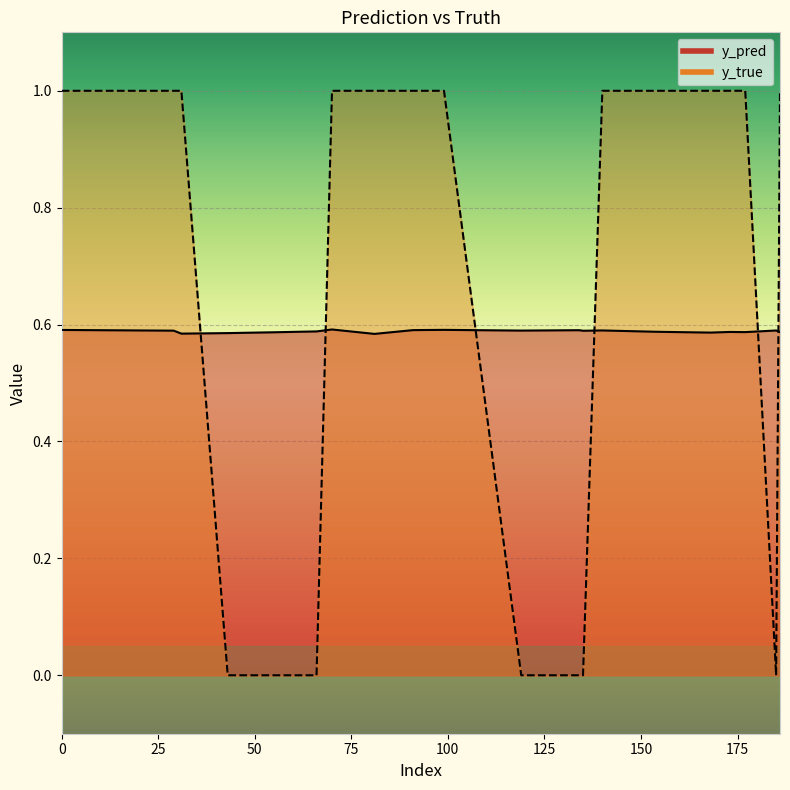

What is the difference between the highest and lowest values at 91?

0.4